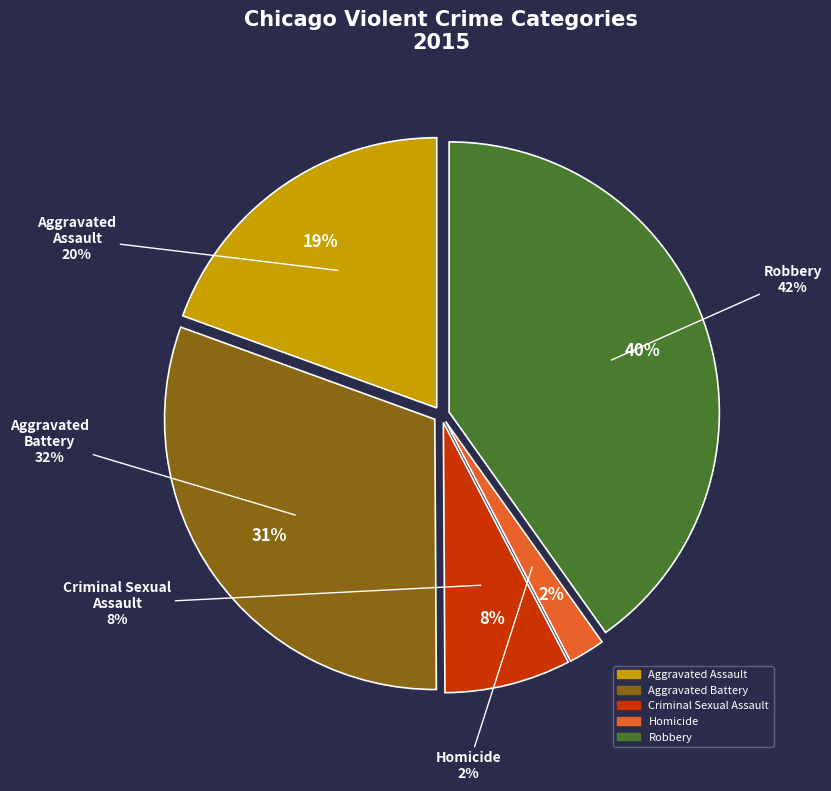

To the nearest percent, what percentage of the pie is Homicide?

2%